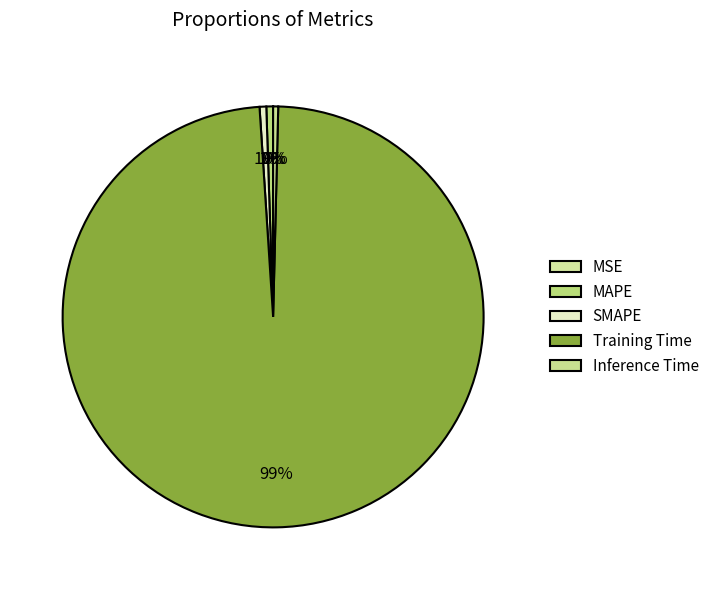

The MSE slice represents 0% of the pie. True or false?

True